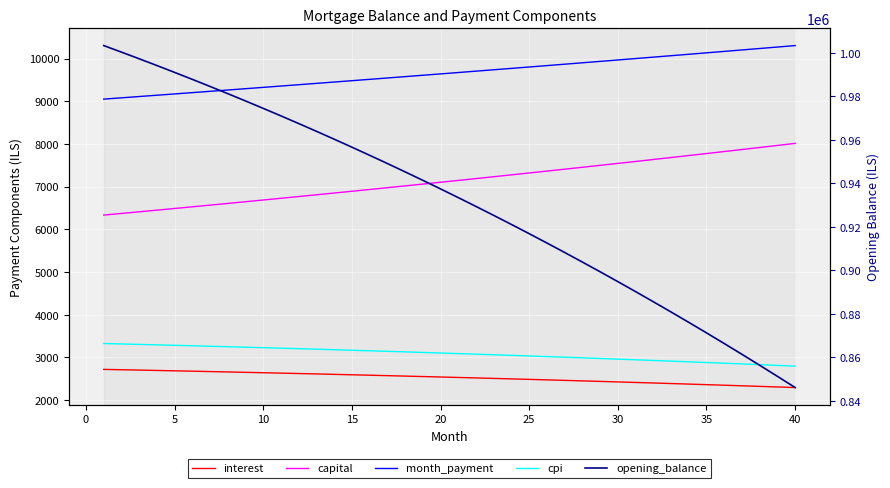

Which has a higher value, 5 or 15?

5